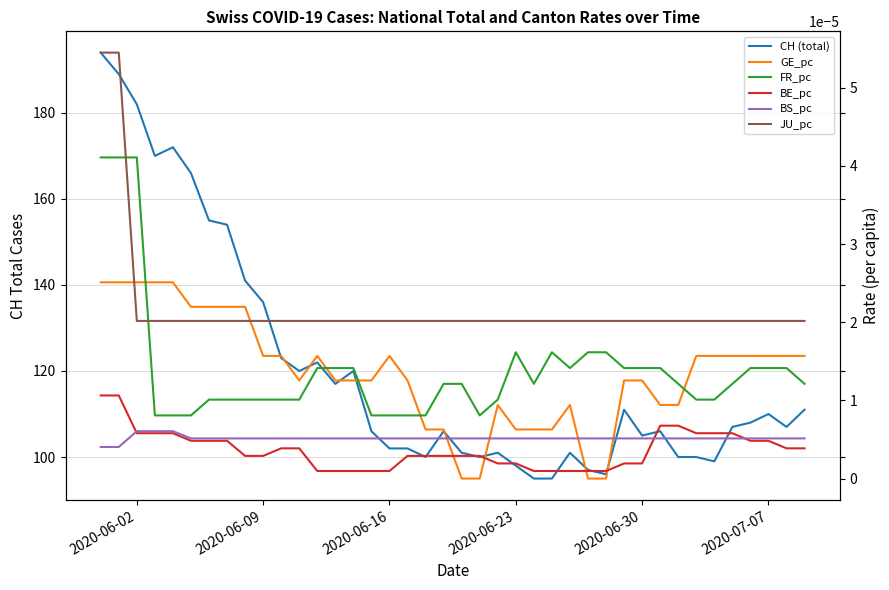

Count the GE_pc values in the range 0 to 1.

40